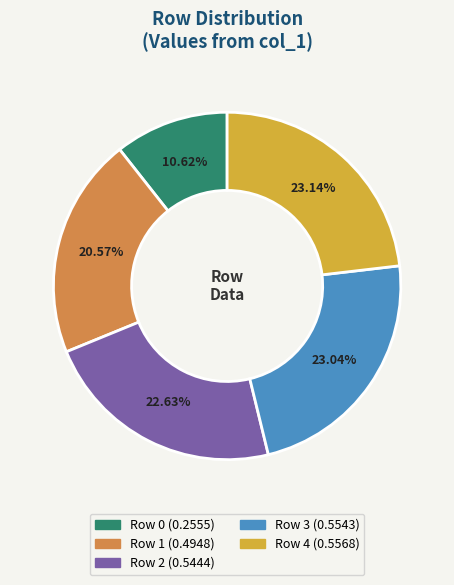

How many slices are in this pie chart?

5